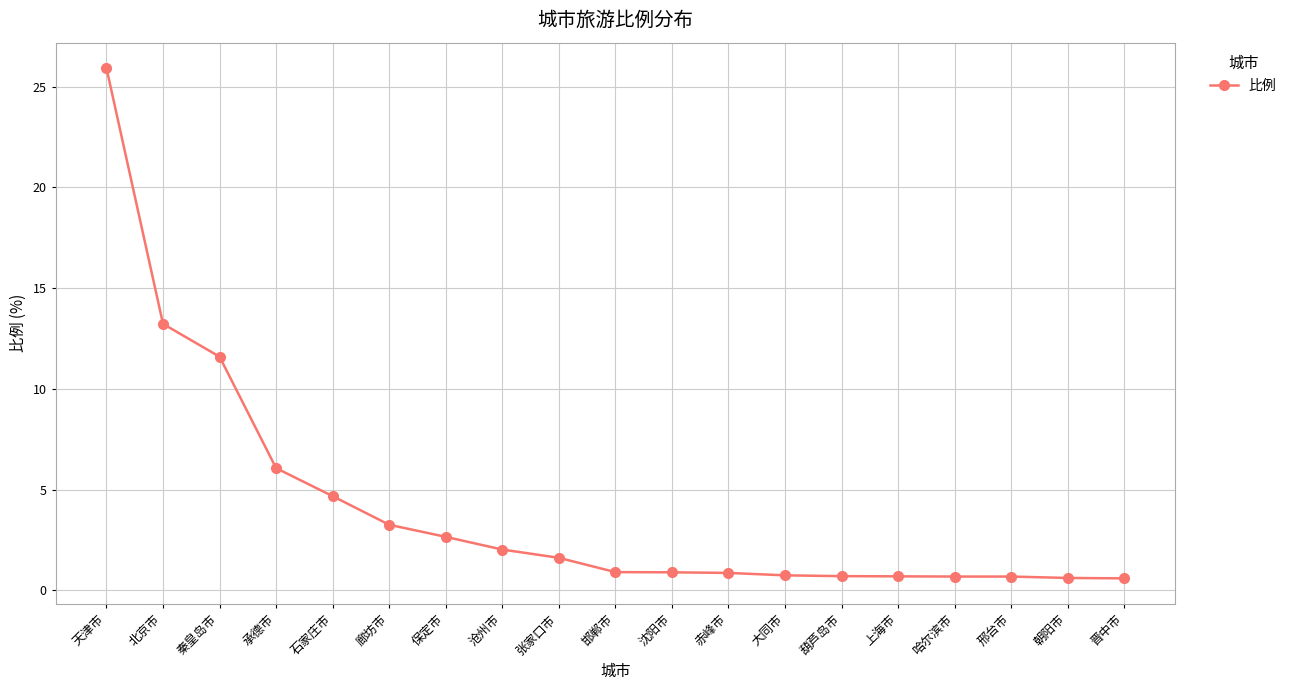

What is the minimum value shown in the chart?

0.6